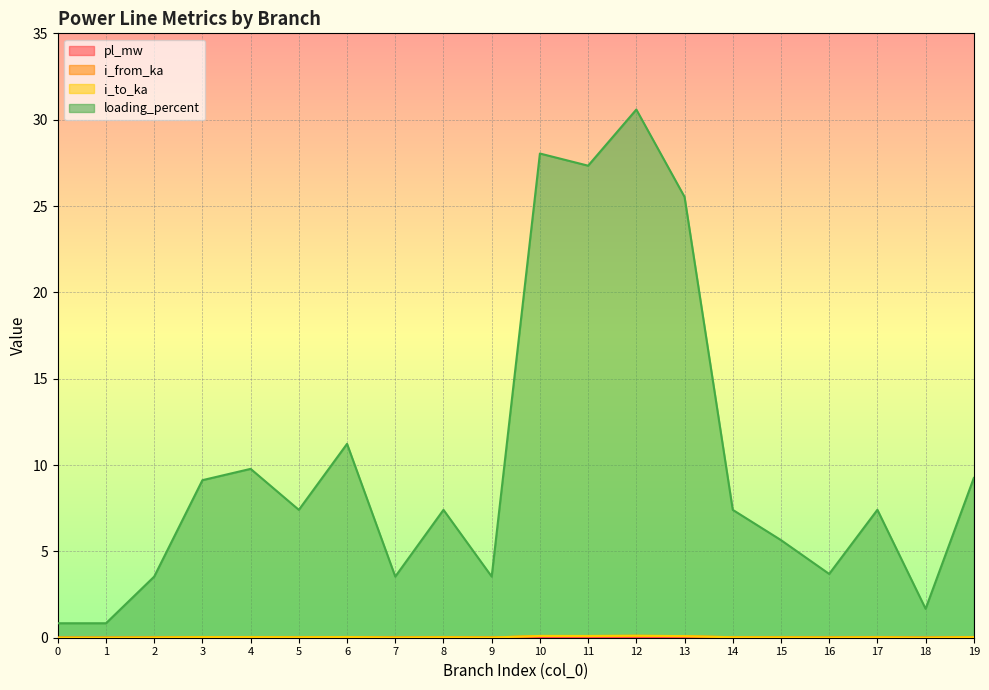

Reading left to right, extract all data points from this chart.

pl_mw: 0=0.0	1=0.0	2=0.0	3=0.0	4=0.0	5=0.0	6=0.0	7=0.0	8=0.0	9=0.0	10=0.0	11=0.0	12=0.0	13=0.0	14=0.0	15=0.0	16=0.0	17=0.0	18=0.0	19=0.0
i_from_ka: 0=0.0	1=0.0	2=0.0	3=0.0	4=0.0	5=0.0	6=0.0	7=0.0	8=0.0	9=0.0	10=0.1	11=0.1	12=0.1	13=0.1	14=0.0	15=0.0	16=0.0	17=0.0	18=0.0	19=0.0
i_to_ka: 0=0.0	1=0.0	2=0.0	3=0.0	4=0.0	5=0.0	6=0.0	7=0.0	8=0.0	9=0.0	10=0.1	11=0.1	12=0.1	13=0.1	14=0.0	15=0.0	16=0.0	17=0.0	18=0.0	19=0.0
loading_percent: 0=0.8	1=0.8	2=3.5	3=9.1	4=9.8	5=7.4	6=11.2	7=3.5	8=7.4	9=3.5	10=28.0	11=27.3	12=30.6	13=25.5	14=7.4	15=5.7	16=3.7	17=7.4	18=1.7	19=9.3